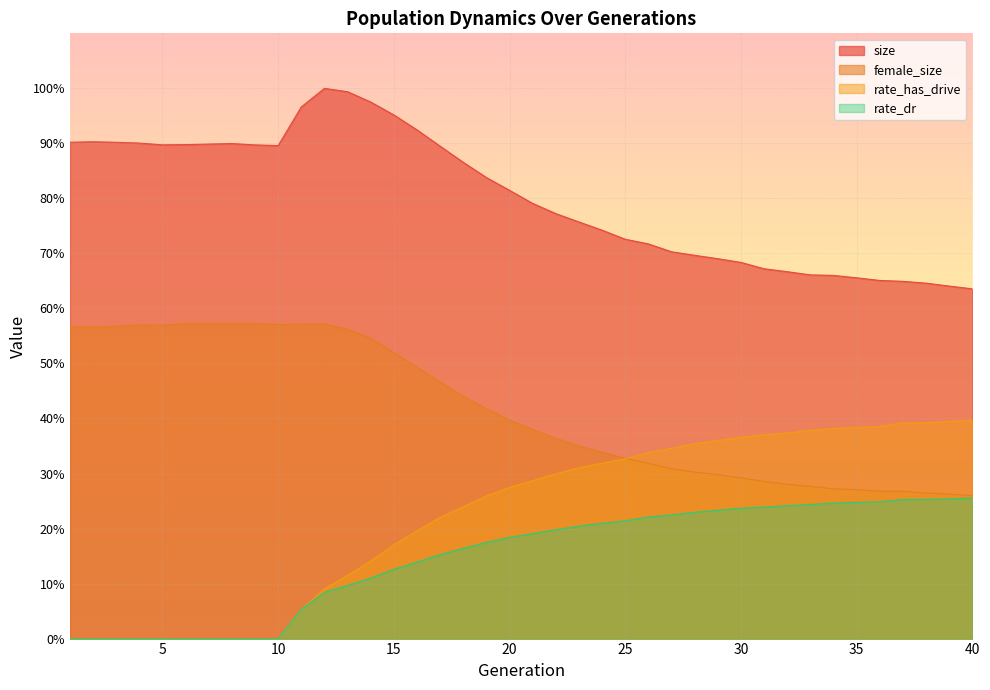

What is the highest value of the female_size series?

0.6